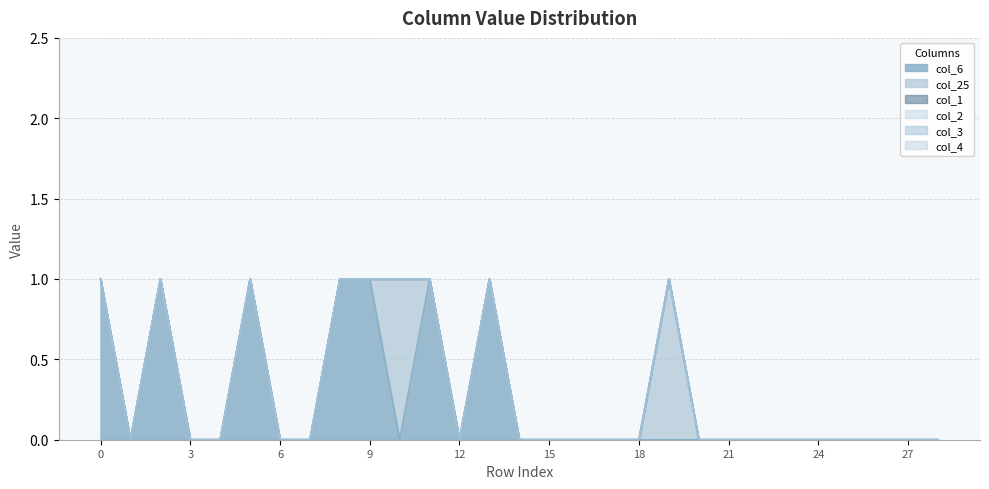

Reading left to right, extract all data points from this chart.

col_6: 1	0	1	0	0	1	0	0	1	1	0	1	0	1	0	0	0	0	0	0	0	0	0	0	0	0	0	0	0
col_25: 0	0	0	0	0	0	0	0	0	0	1	0	0	0	0	0	0	0	0	1	0	0	0	0	0	0	0	0	0
col_1: 0	0	0	0	0	0	0	0	0	0	0	0	0	0	0	0	0	0	0	0	0	0	0	0	0	0	0	0	0
col_2: 0	0	0	0	0	0	0	0	0	0	0	0	0	0	0	0	0	0	0	0	0	0	0	0	0	0	0	0	0
col_3: 0	0	0	0	0	0	0	0	0	0	0	0	0	0	0	0	0	0	0	0	0	0	0	0	0	0	0	0	0
col_4: 0	0	0	0	0	0	0	0	0	0	0	0	0	0	0	0	0	0	0	0	0	0	0	0	0	0	0	0	0